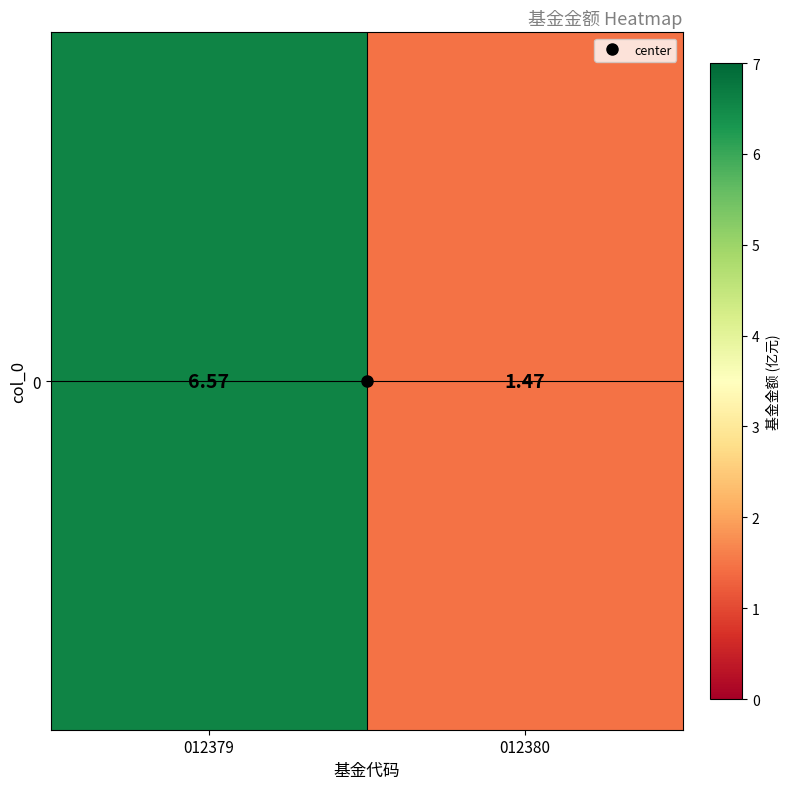

How many categories are shown in the chart?

2